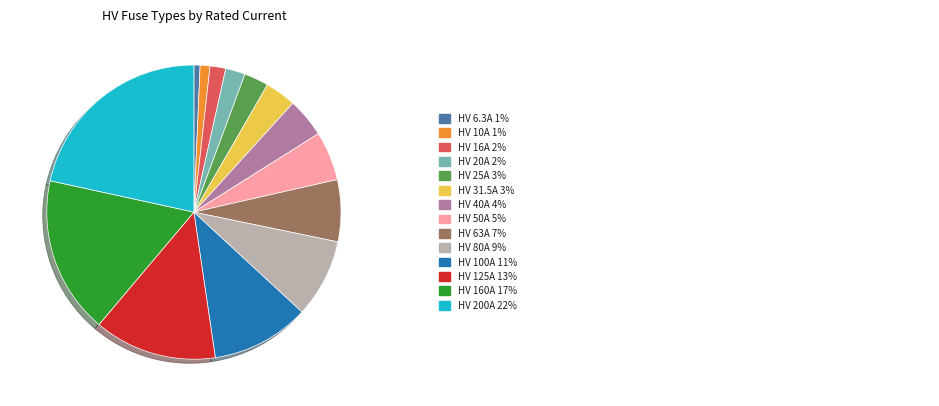

Count the number of slices in the pie.

14